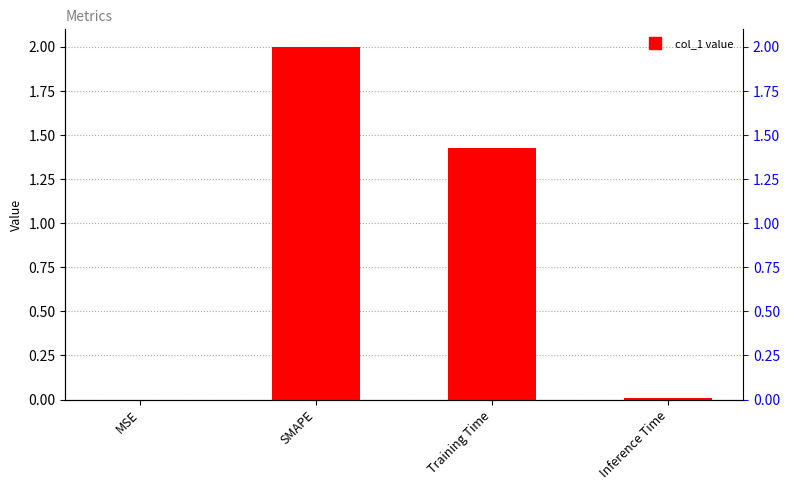

What is the difference between the maximum and minimum values?

2.0